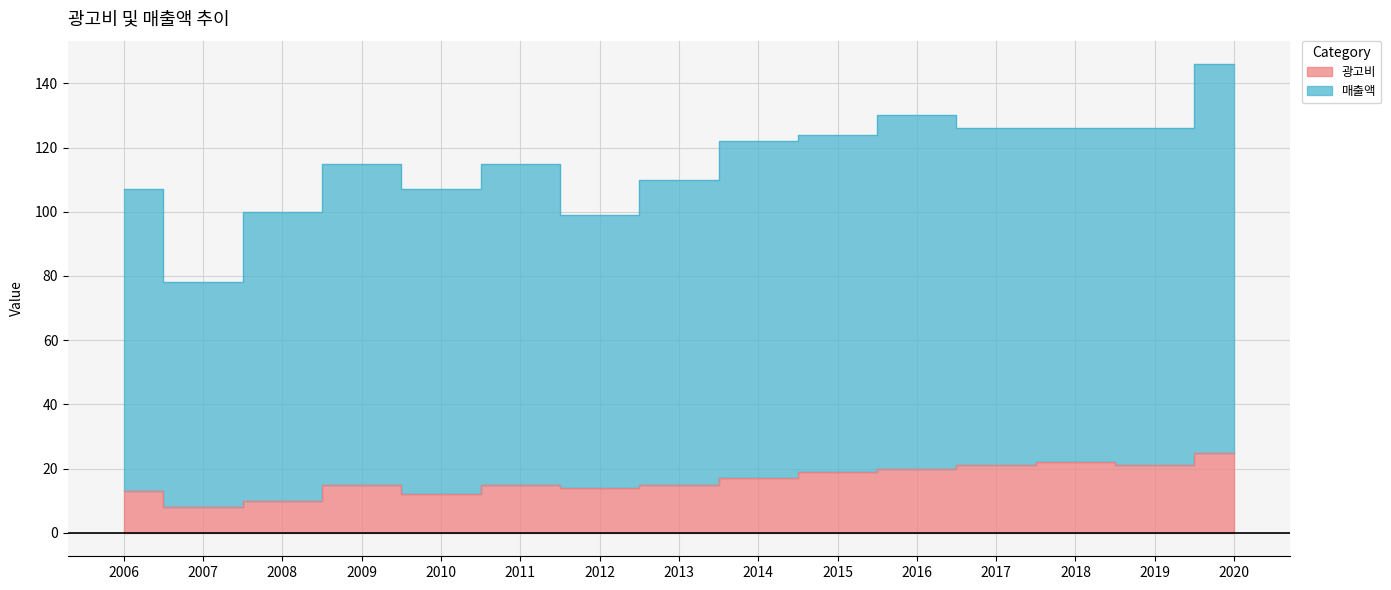

Does the chart display data point markers on the line(s)?

No